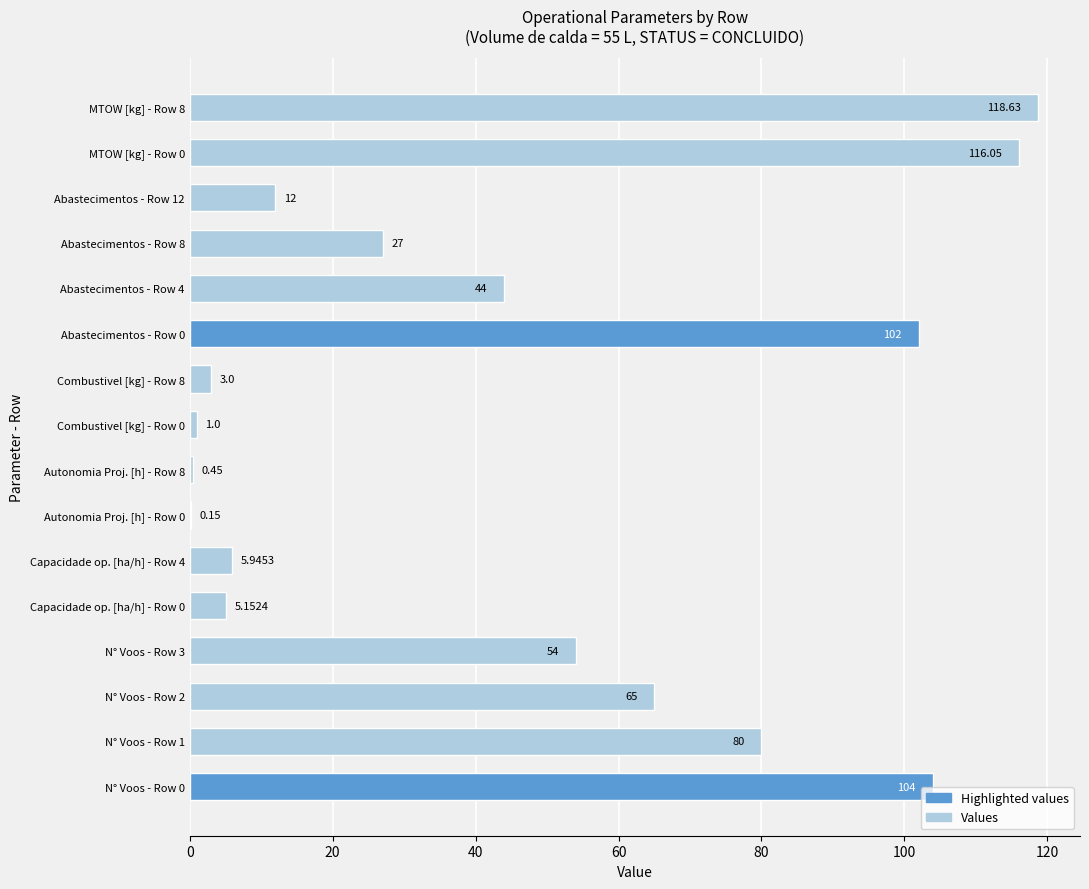

What is the sum of all values?

738.4